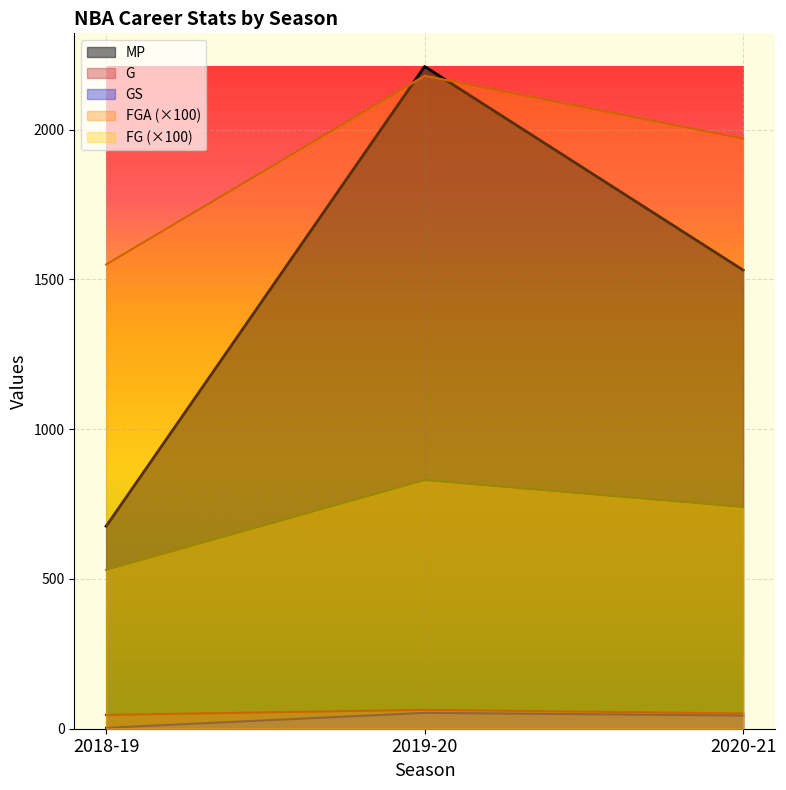

Is the value of FG at 2018-19 greater than the value of GS at 2019-20?

Yes